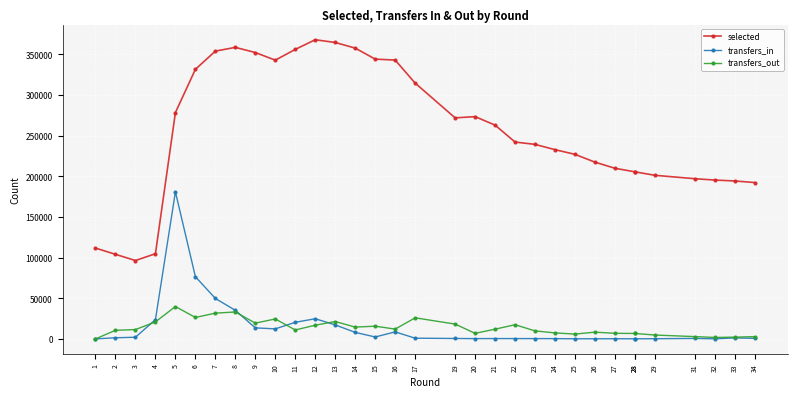

Is it true that transfers_out equals 16832 at 12?

True